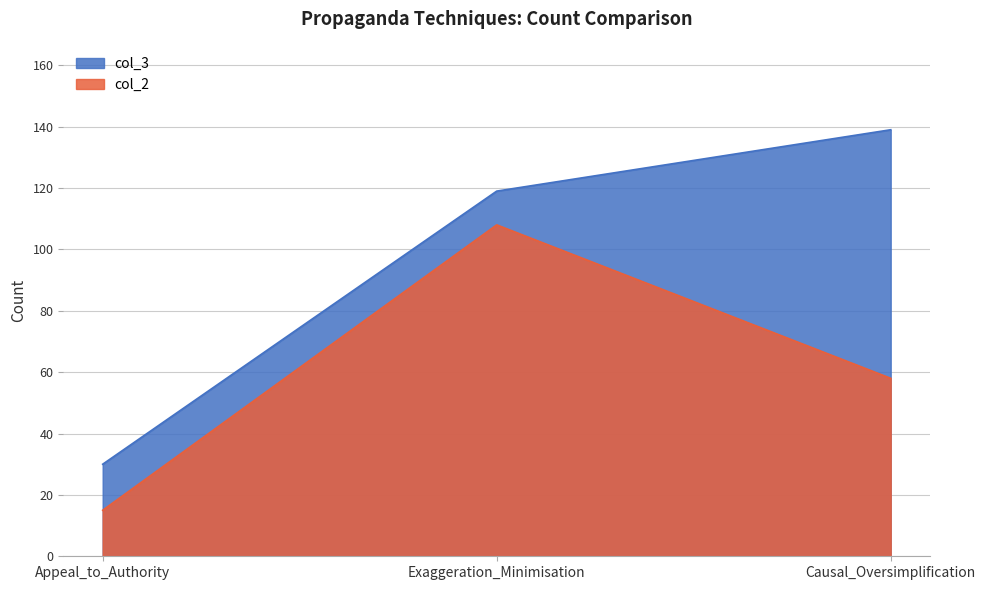

Count the number of data series in this chart.

2